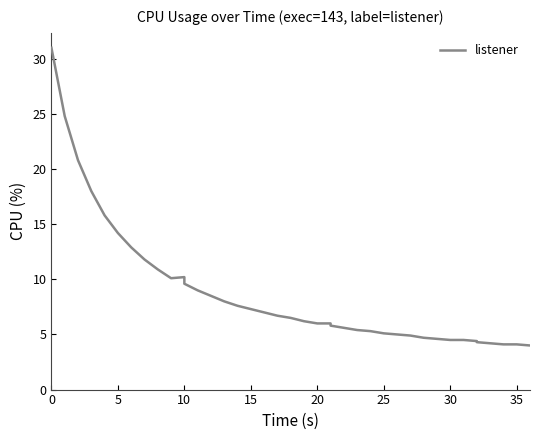

How many interior local valleys (lower than both neighbors) does the data have?

1